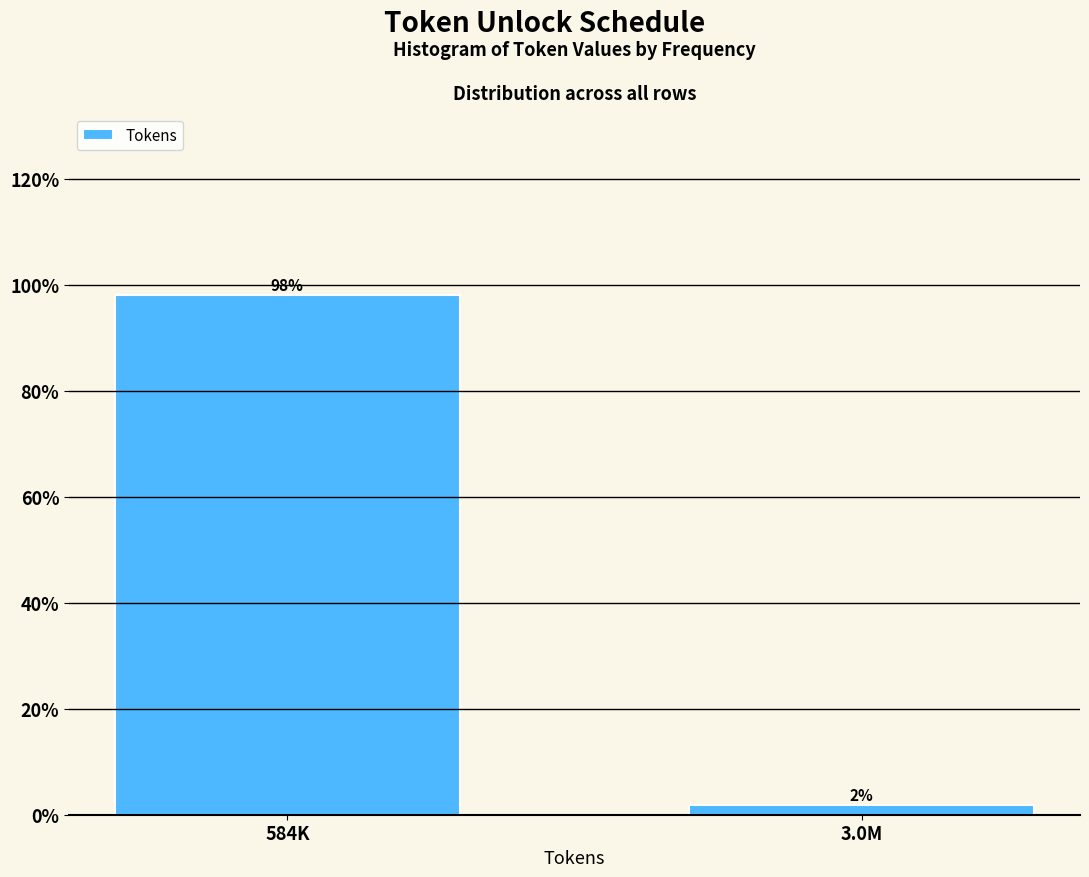

Between 3.0M and 584K, which is larger?

584K